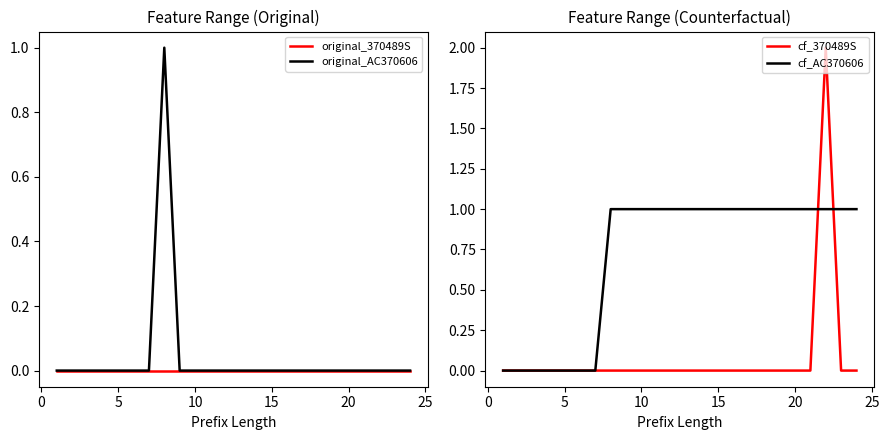

What are all the series names shown in the legend?

original_370489S, original_AC370606, cf_370489S, cf_AC370606